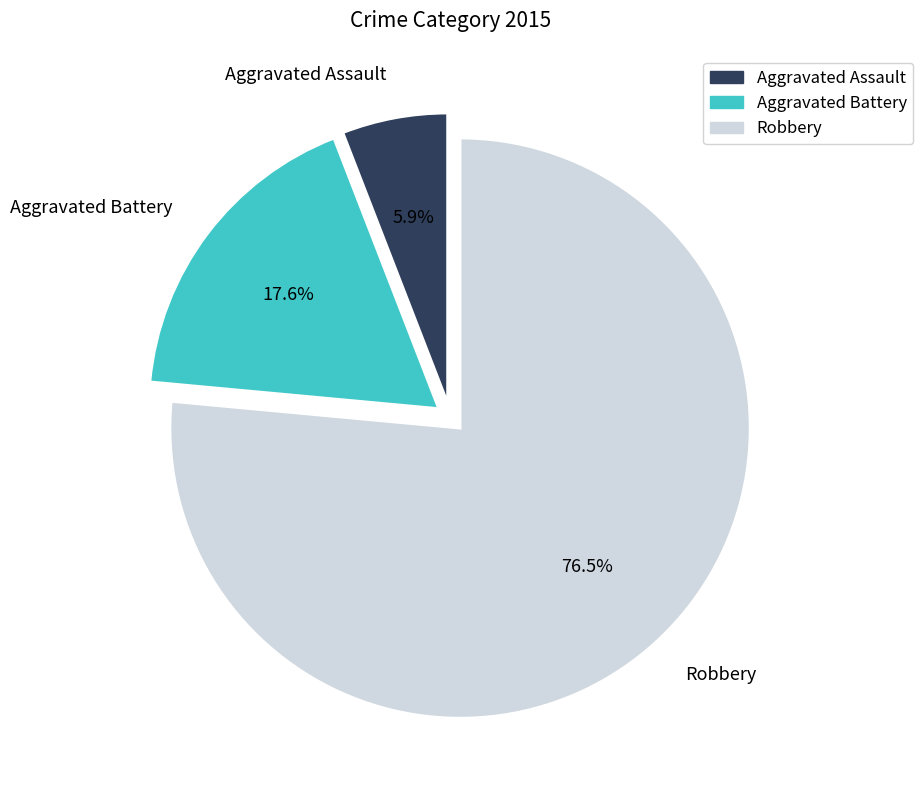

What is the ratio of the value at Robbery to the value at Aggravated Assault?

13.0